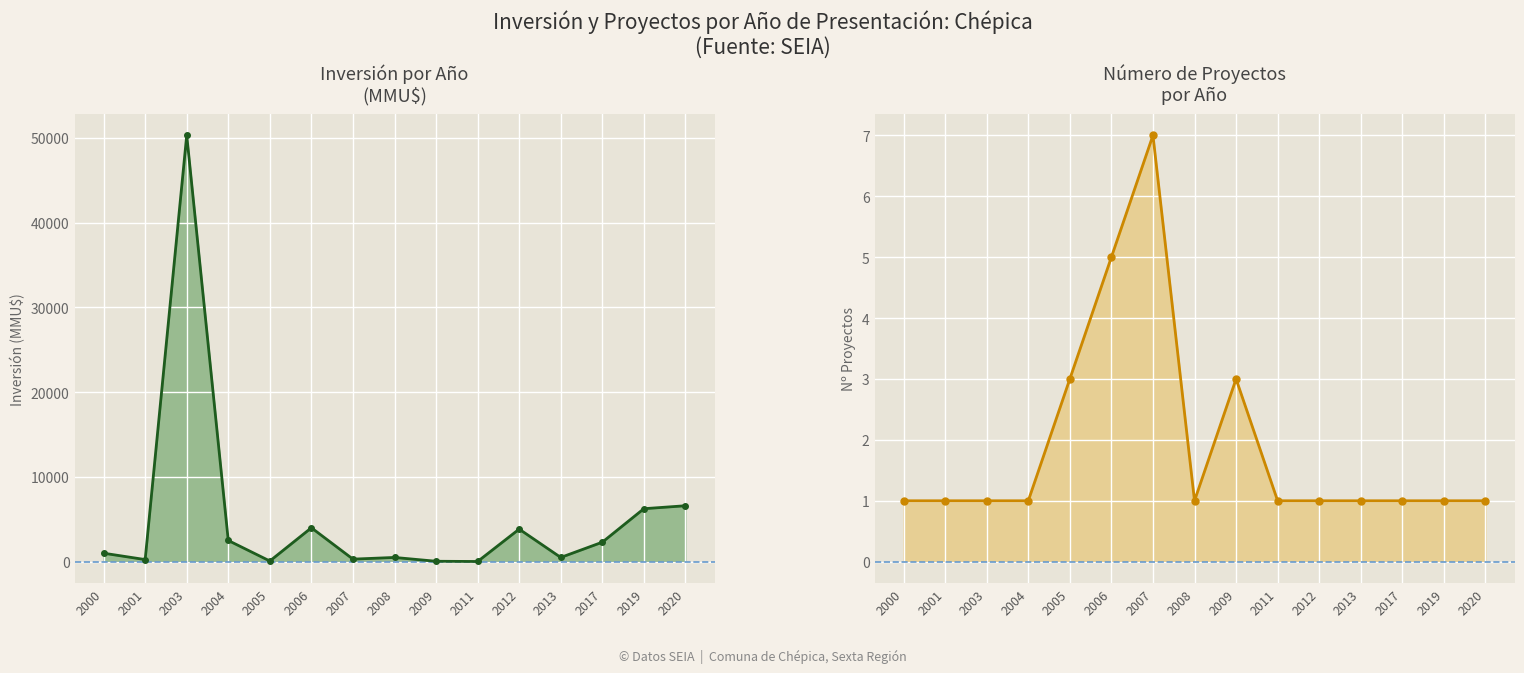

What is the spread (max minus min) of values at 2004?

2499